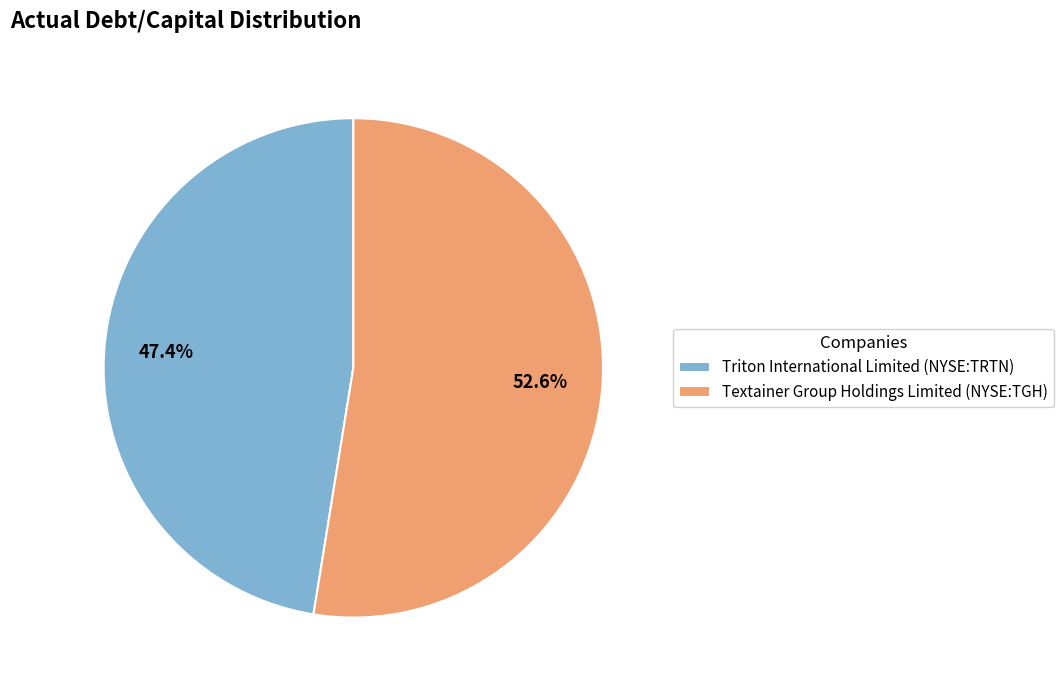

Rank the categories by value from highest to lowest.

Textainer Group Holdings Limited (NYSE:TGH), Triton International Limited (NYSE:TRTN)